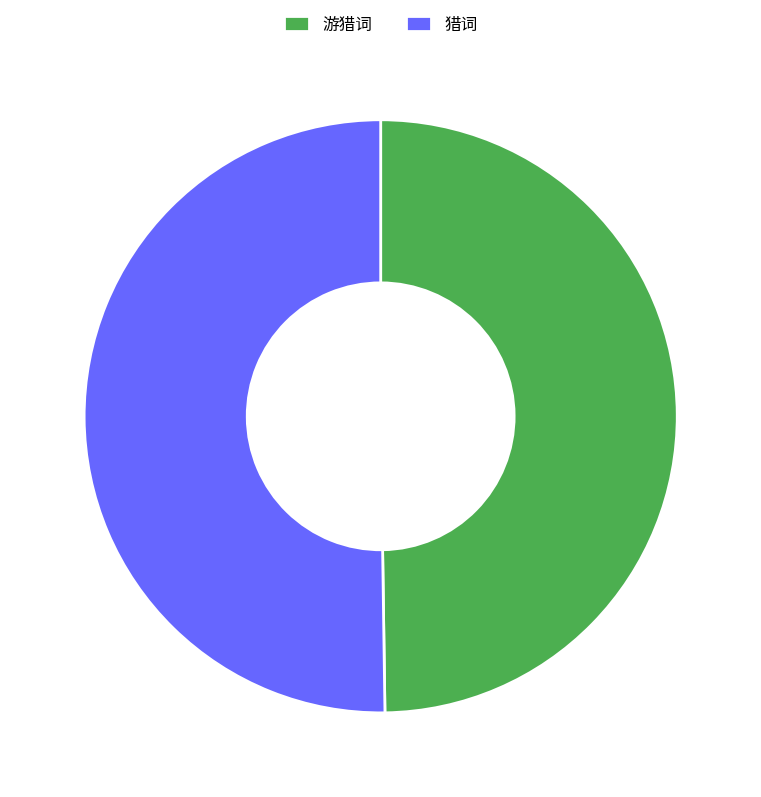

What is the ratio of the value at 猎词 to the value at 游猎词?

1.0